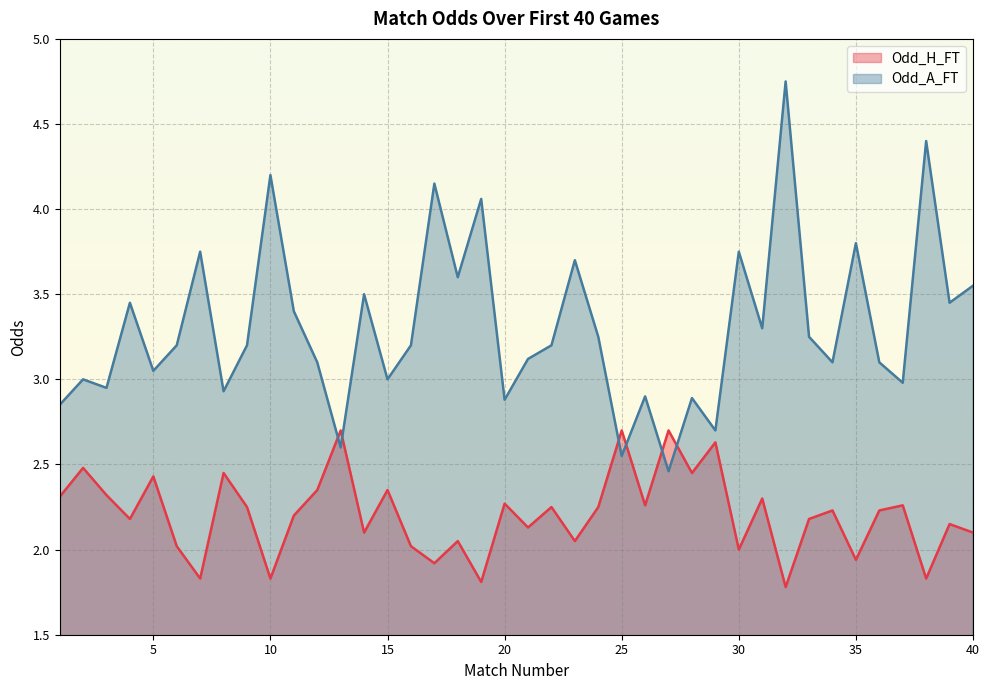

In Odd_A_FT, how many points are lower than both neighbors (excluding endpoints)?

14